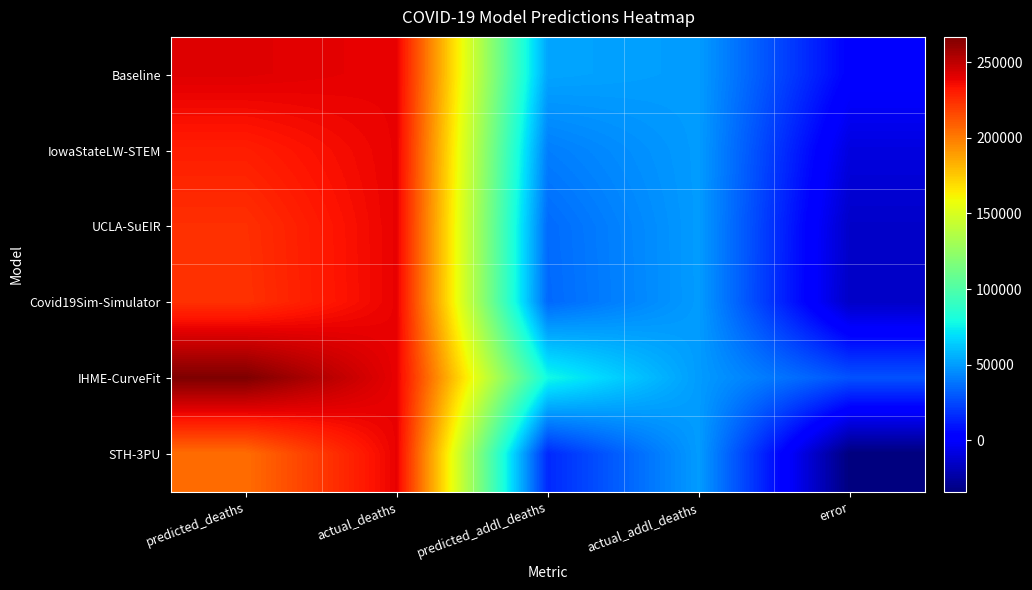

At which category is the sum across all series the highest?

actual_deaths